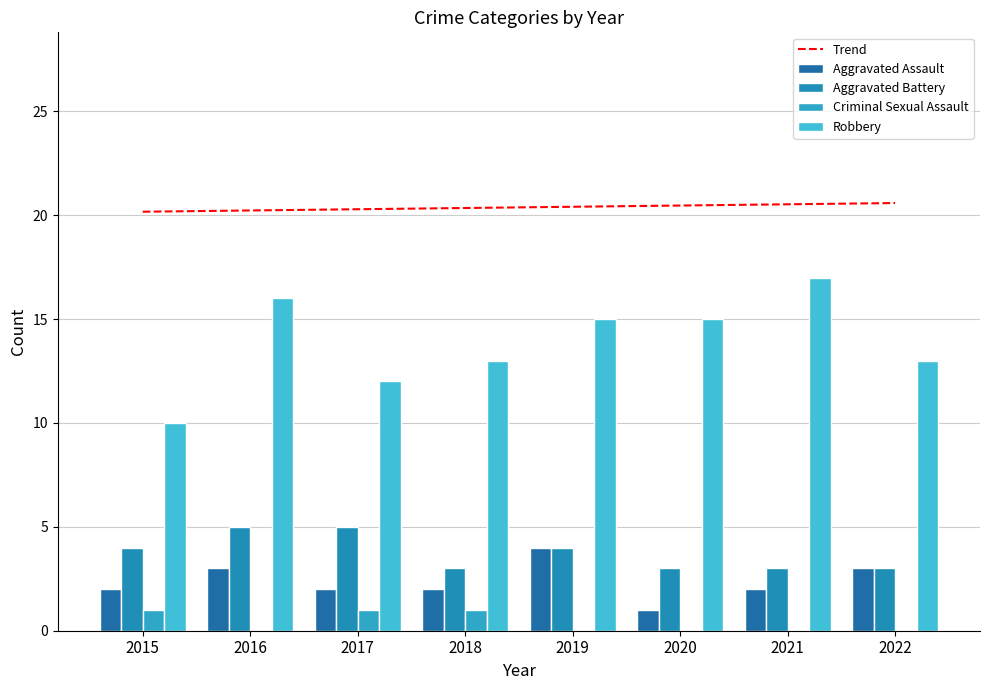

How many groups of bars are there?

8